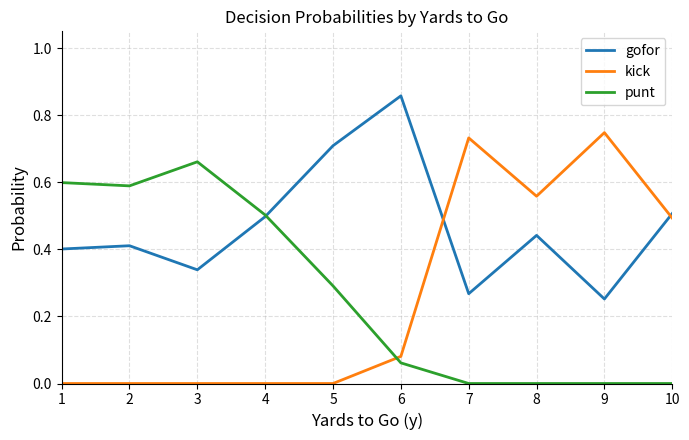

At which category does the chart reach its peak across all series?

6